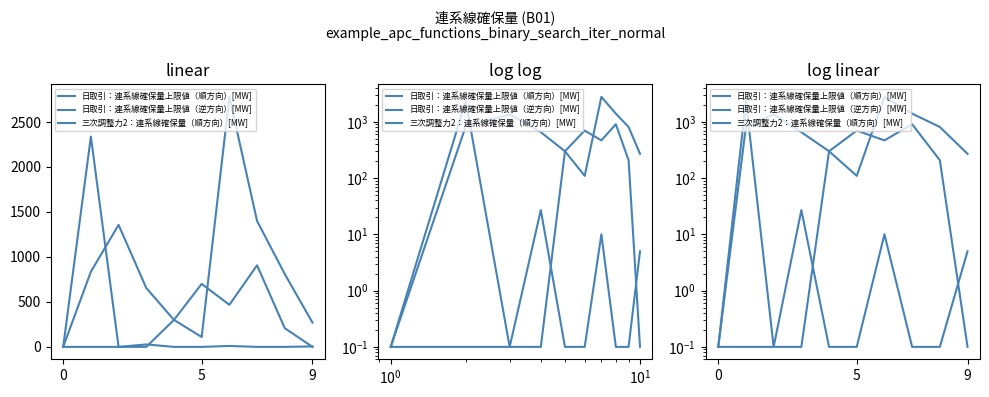

Rank the series by their maximum value, from lowest to highest.

三次調整力2：連系線確保量（順方向）[MW], 日取引：連系線確保量上限値（逆方向）[MW], 日取引：連系線確保量上限値（順方向）[MW]